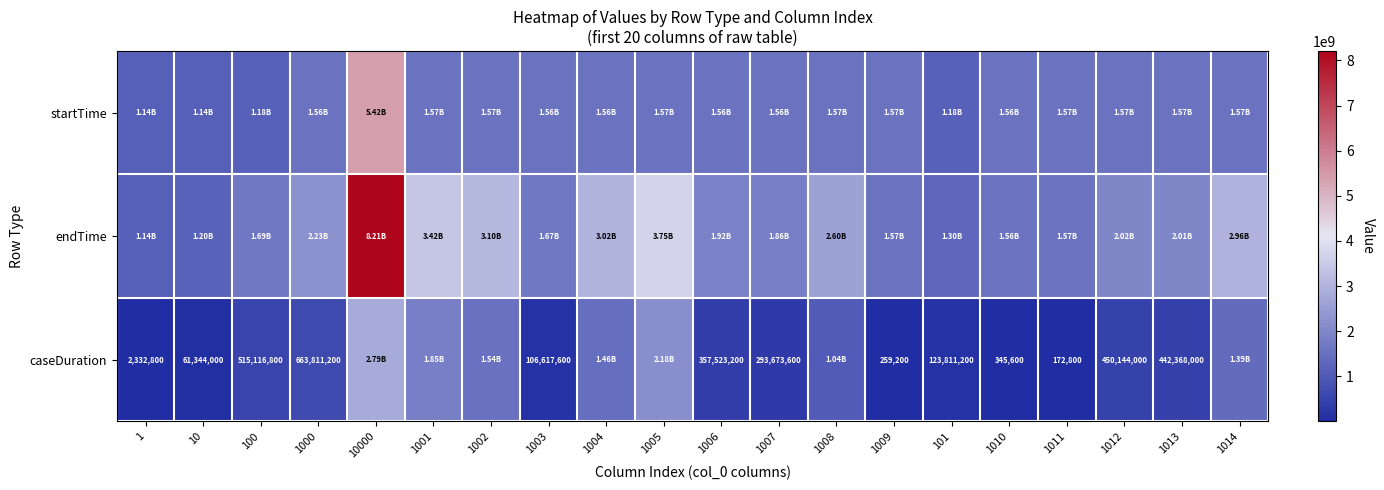

At which category does the chart reach its peak across all series?

10000